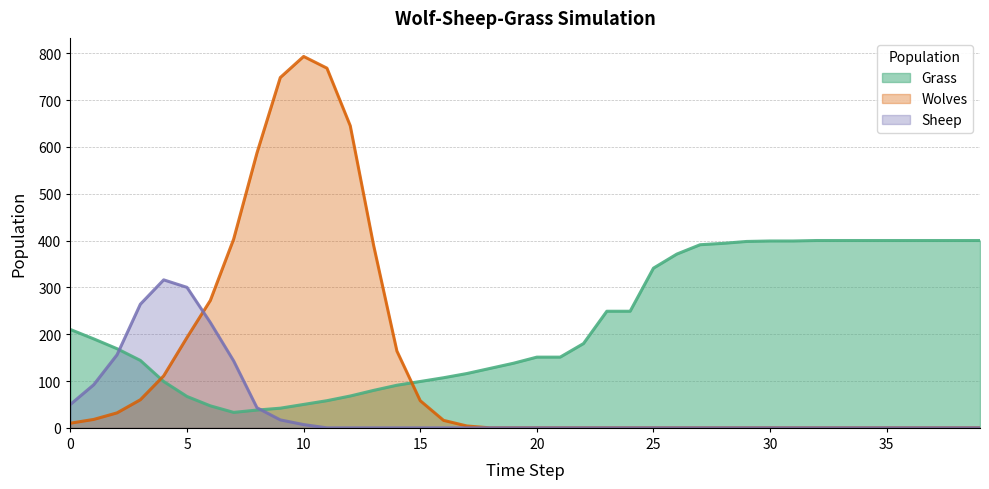

Rank the series by their maximum value, from highest to lowest.

Wolves, Grass, Sheep